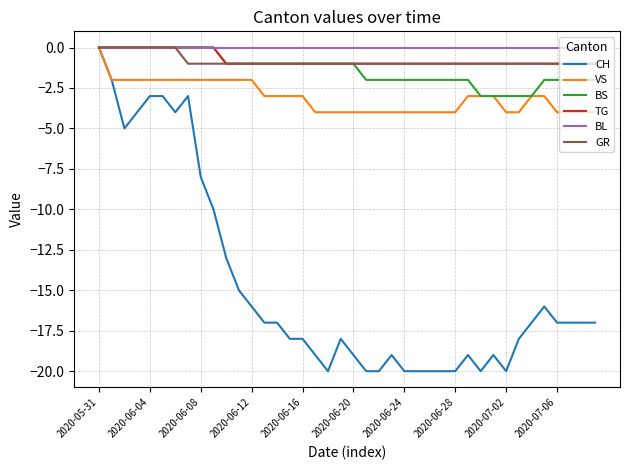

Which series has the widest spread of values?

CH